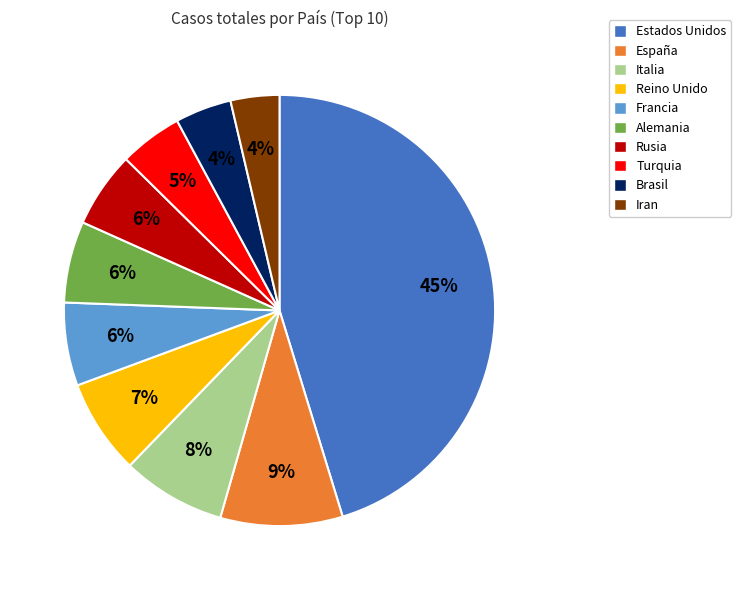

True or false: Italia accounts for 17% of the total.

False